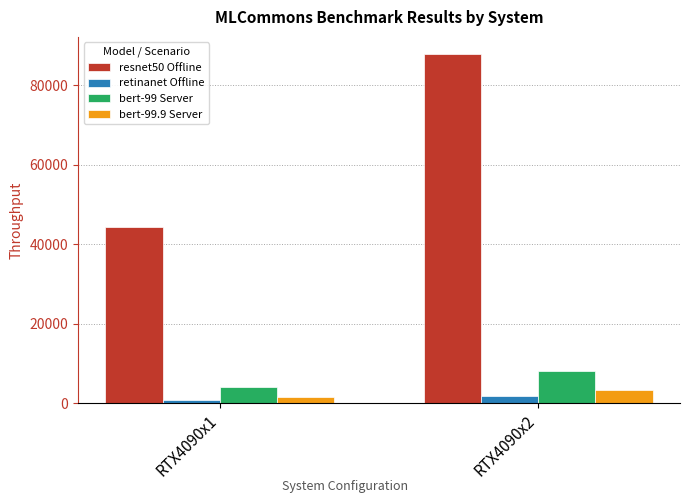

How many data points in resnet50 Offline are less than 87747?

1